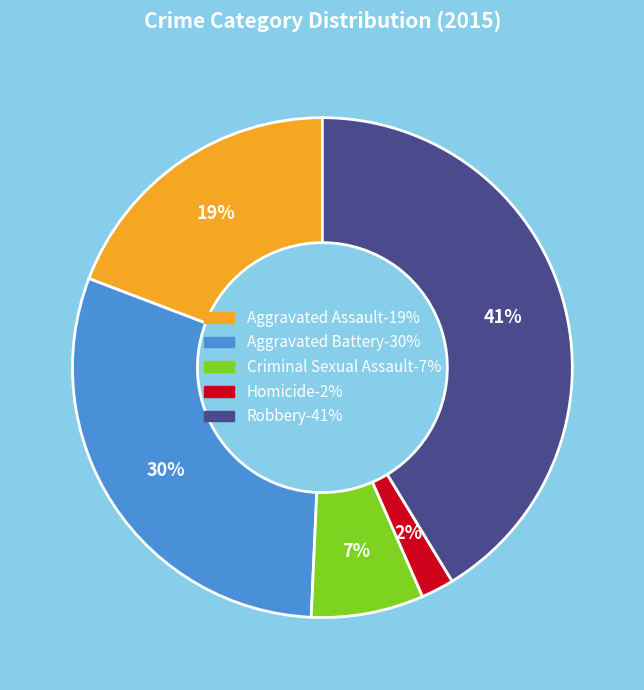

What percentage is the Robbery slice, to the nearest percent?

41%